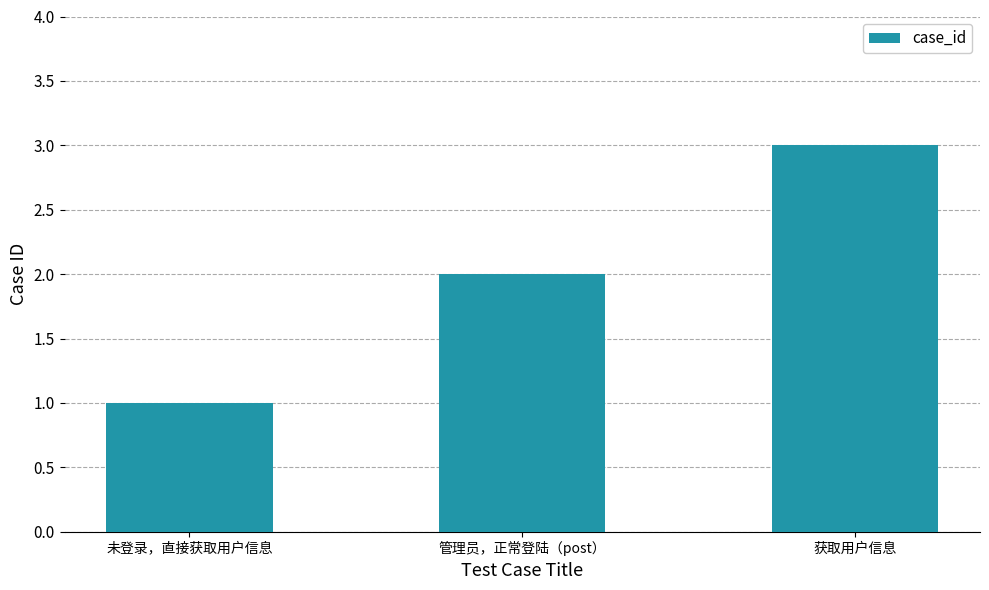

What is the sum of the values at 管理员，正常登陆（post） and 获取用户信息?

5